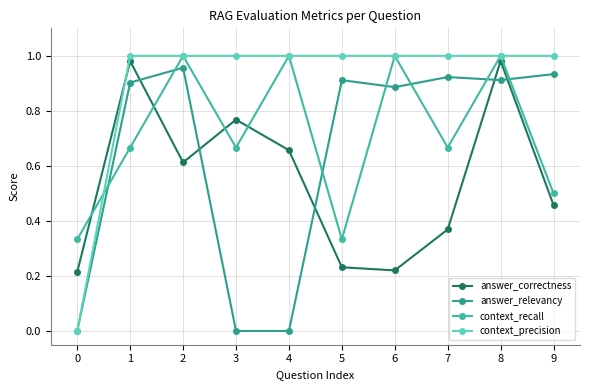

Reading left to right, what are all the values shown in this chart?

answer_correctness: 0.2	1.0	0.6	0.8	0.7	0.2	0.2	0.4	1.0	0.5
answer_relevancy: 0.0	0.9	1.0	0.0	0.0	0.9	0.9	0.9	0.9	0.9
context_recall: 0.3	0.7	1.0	0.7	1.0	0.3	1.0	0.7	1.0	0.5
context_precision: 0.0	1.0	1.0	1.0	1.0	1.0	1.0	1.0	1.0	1.0